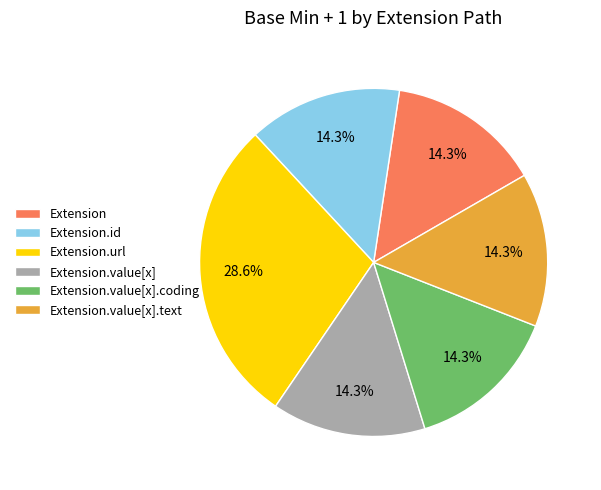

Is the sum of Extension.value[x].coding and Extension greater than half?

No